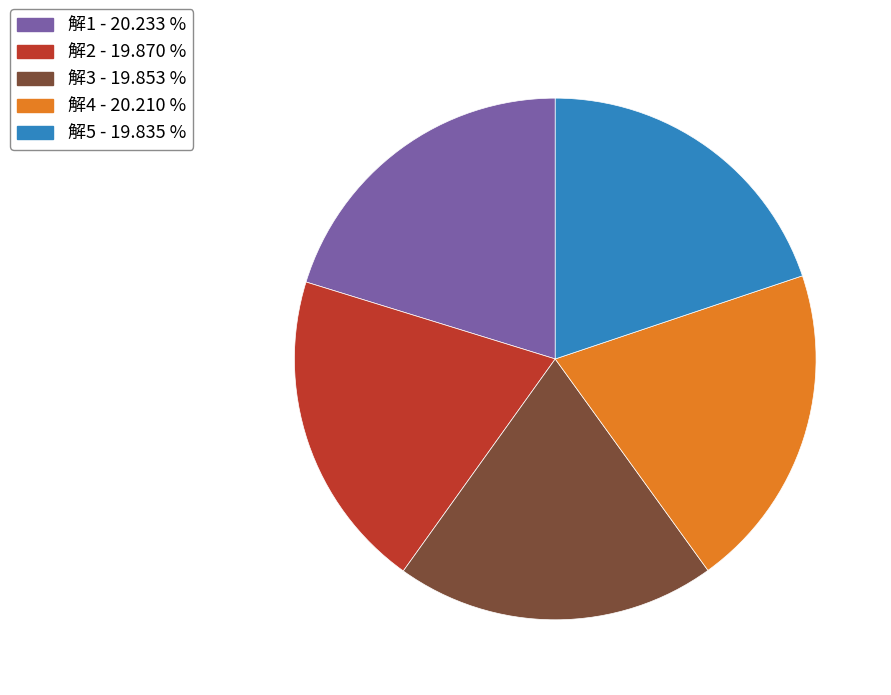

Is there a majority slice in this chart?

No